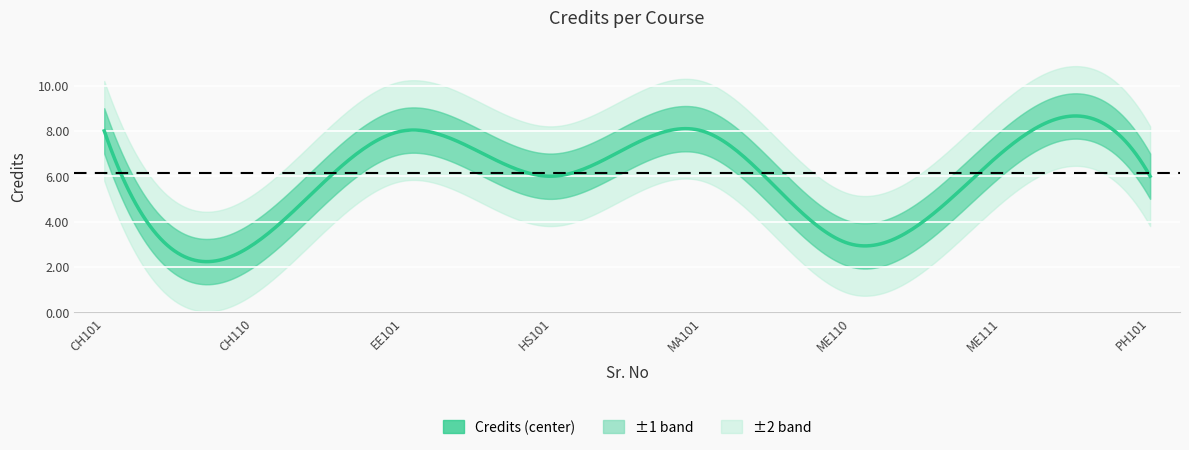

Is it true that the value at 1 is 8?

True